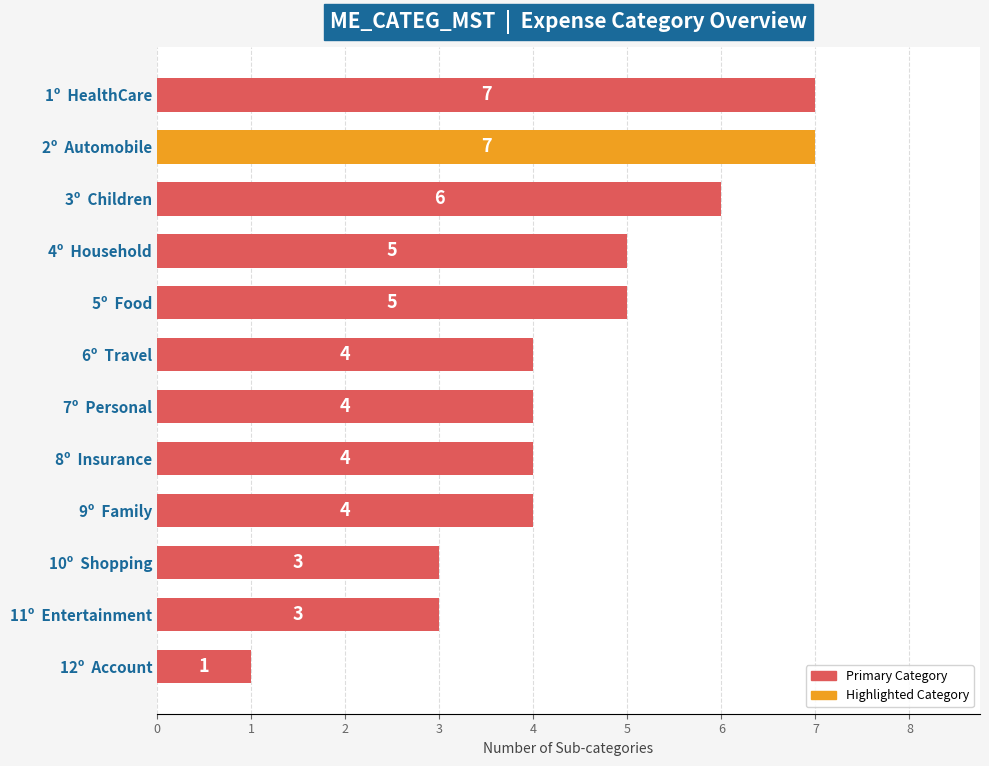

At which category does the chart reach its minimum across all series?

12º  Account